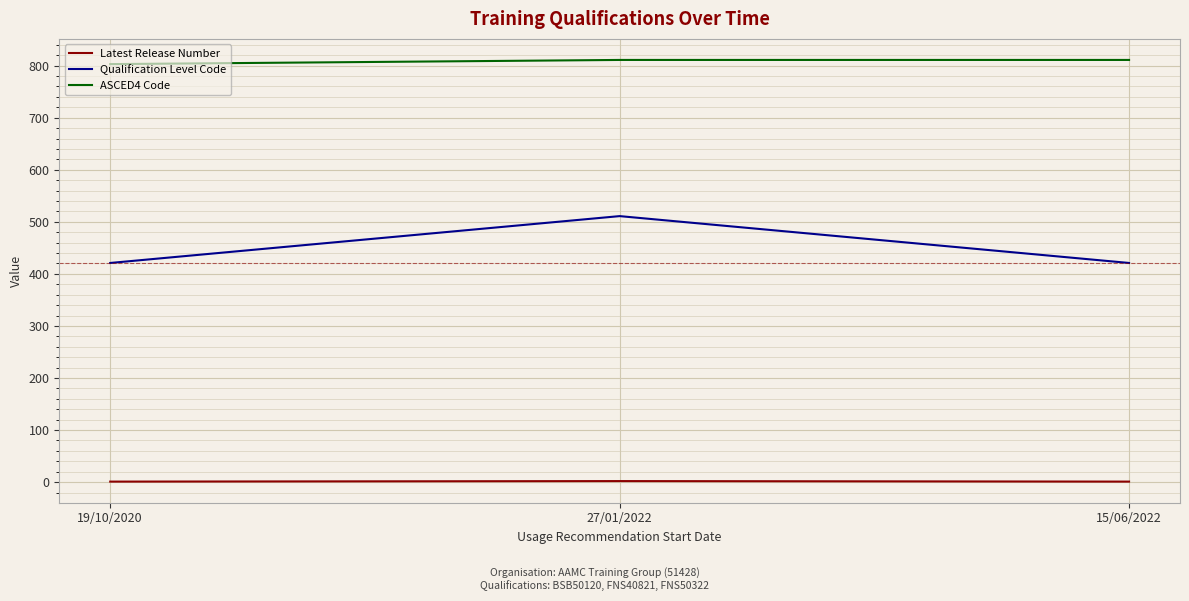

What is the highest value of the ASCED4 Code series?

811